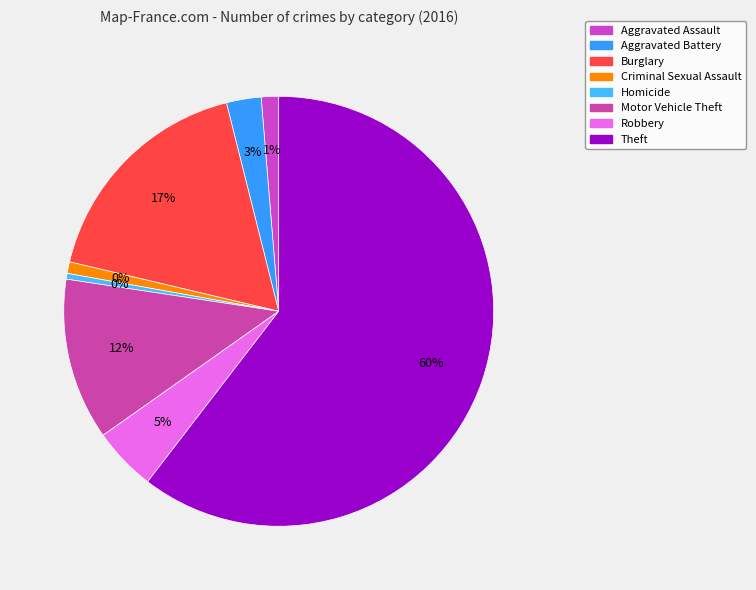

What is the largest slice in the pie chart?

Theft